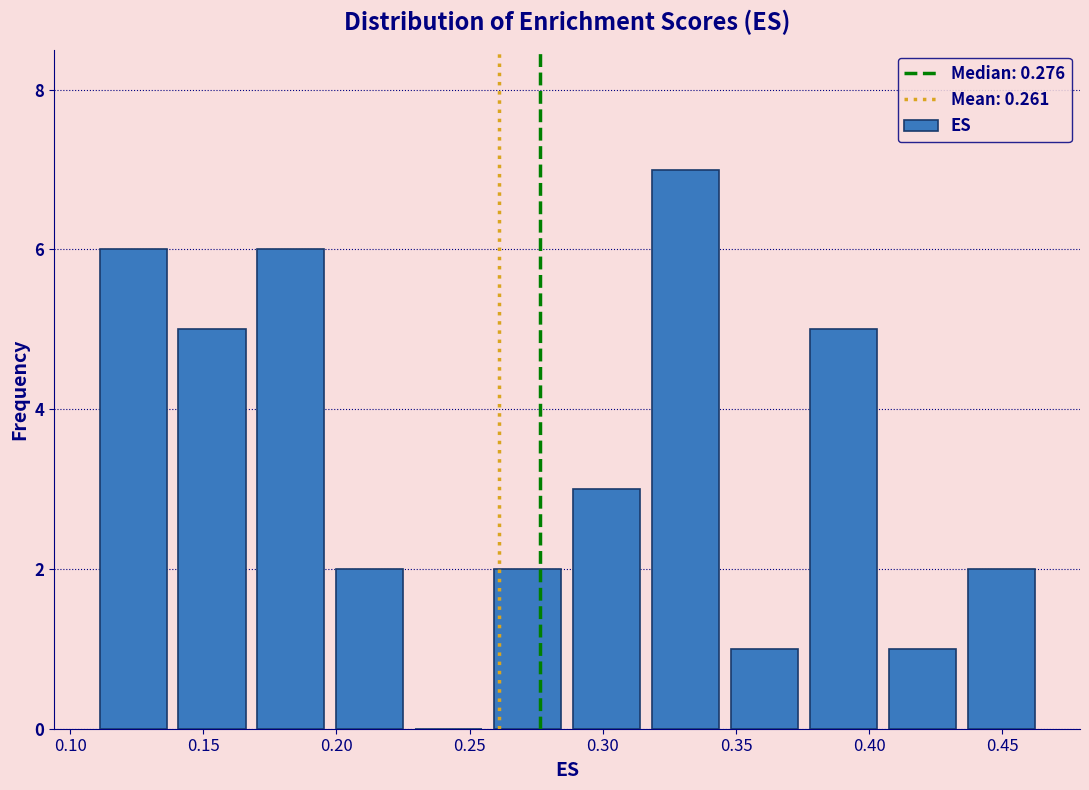

How tall is the bar that spans 0.435 to 0.465 on the x-axis? Neither the bar edges nor the heights are printed on the chart, so give them approximately, as read against the axes.

2